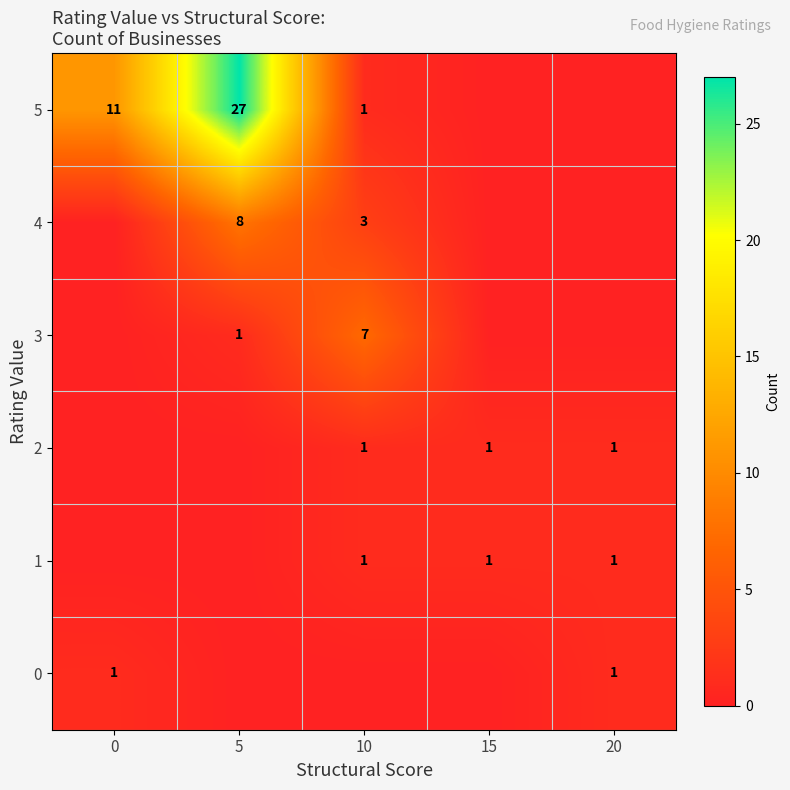

Is it true that 4 equals 8 at 5?

True